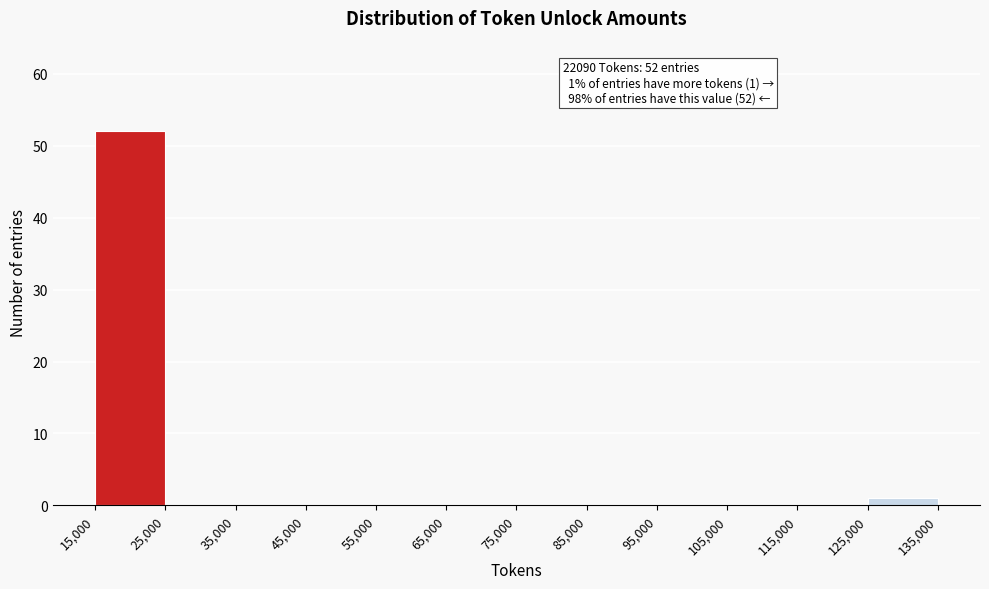

Which range on the x-axis has the tallest bar?

15,000 to 25,000